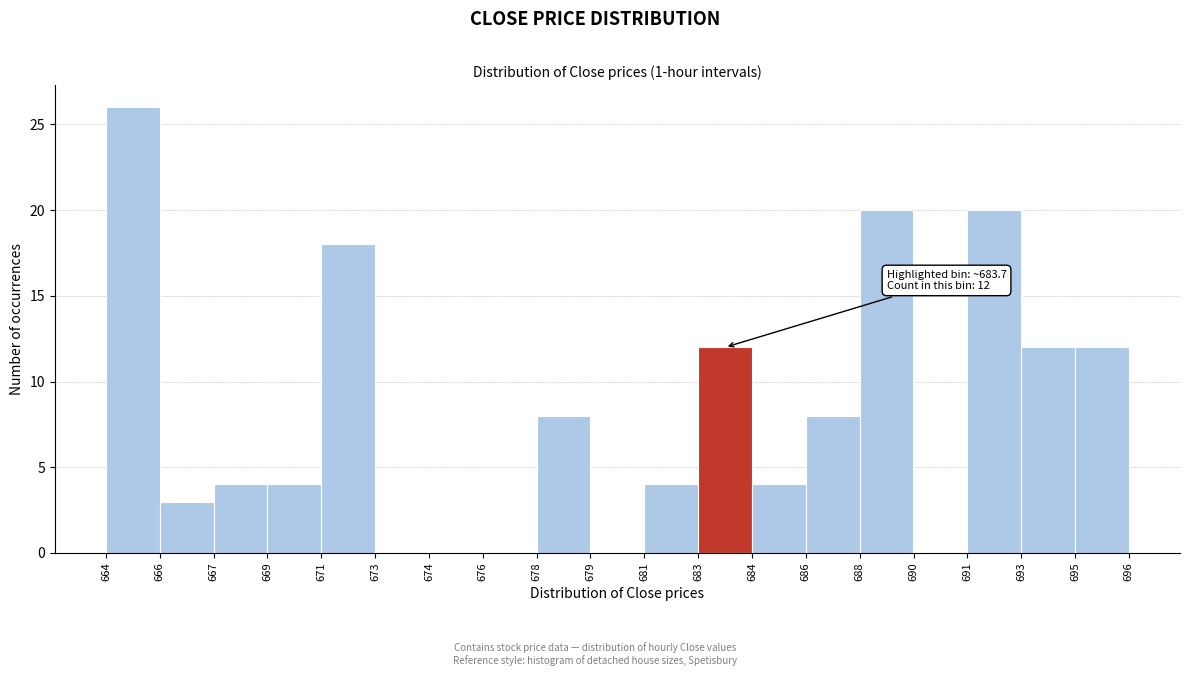

Reading left to right, list all the values displayed in this chart.

664=26	666=3	667=4	669=4	671=18	673=0	674=0	676=0	678=8	679=0	681=4	683=12	684=4	686=8	688=20	690=0	691=20	693=12	695=12